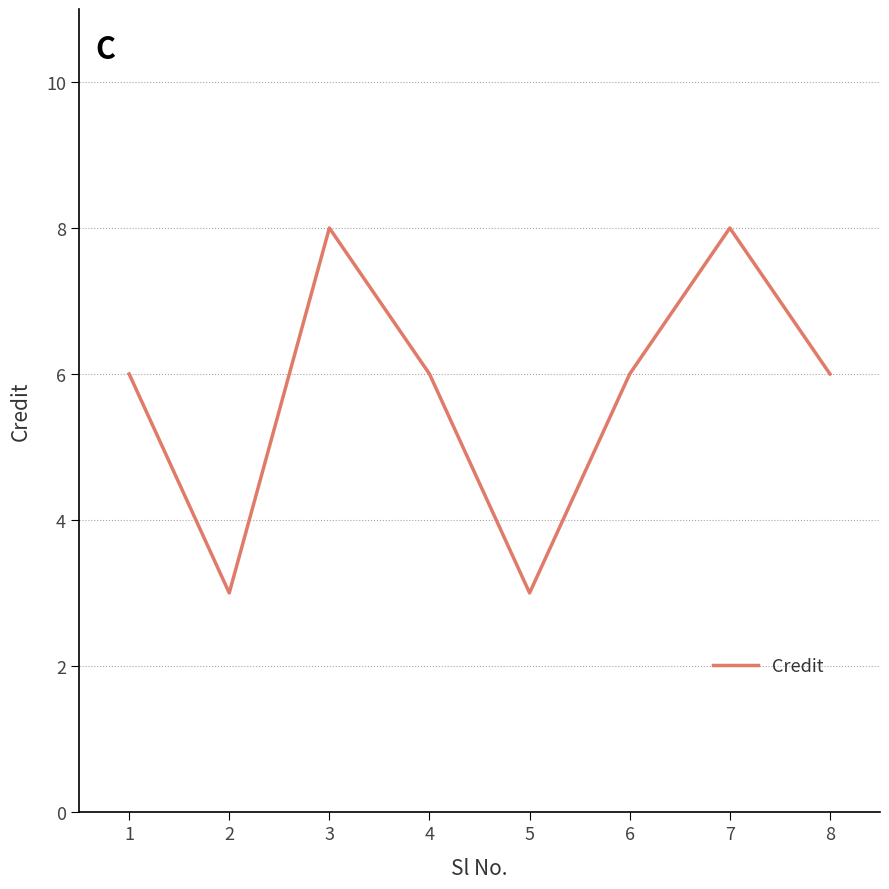

What is the minimum value shown in the chart?

3